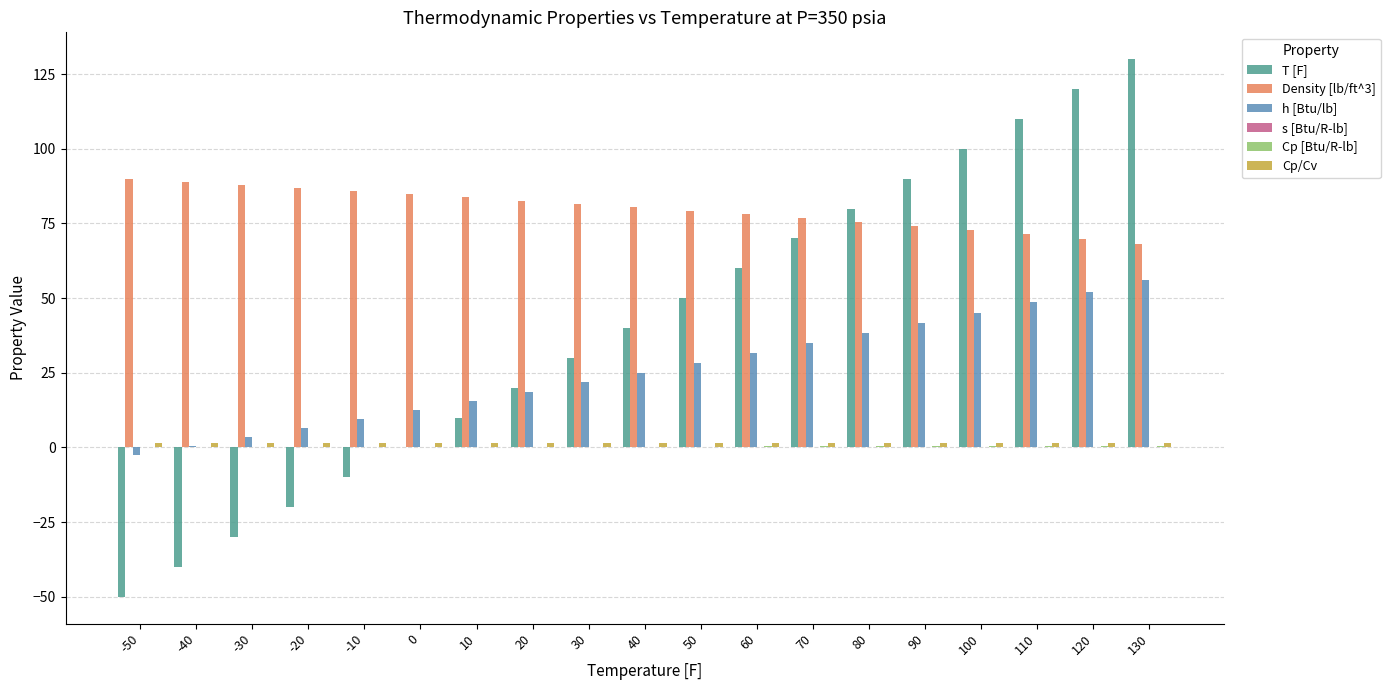

What is the greatest value displayed?

130.0